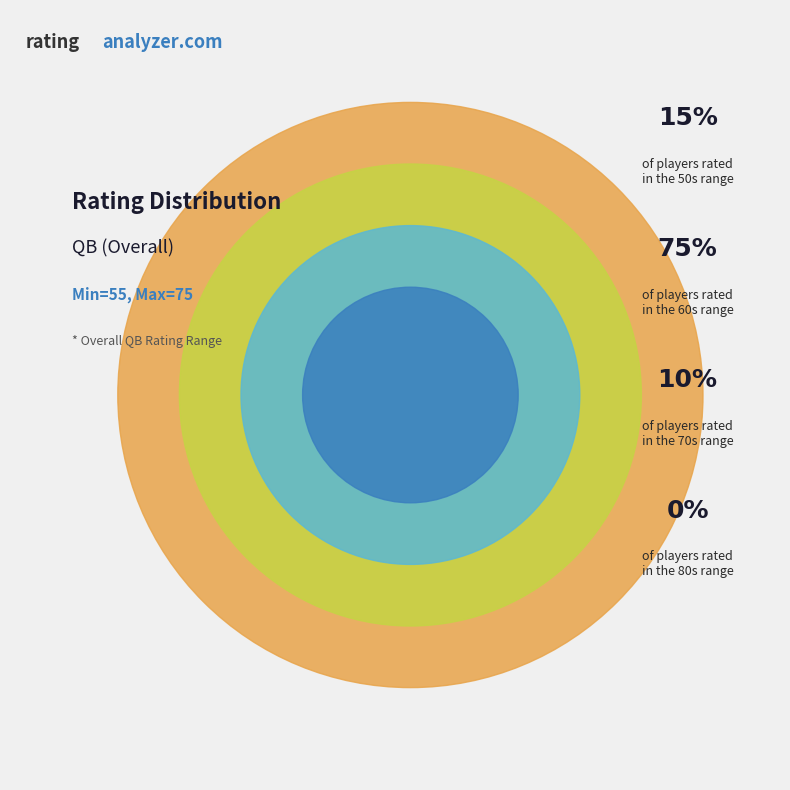

Rank the categories by value from lowest to highest.

% in 80s, % in 70s, % in 50s, % in 60s